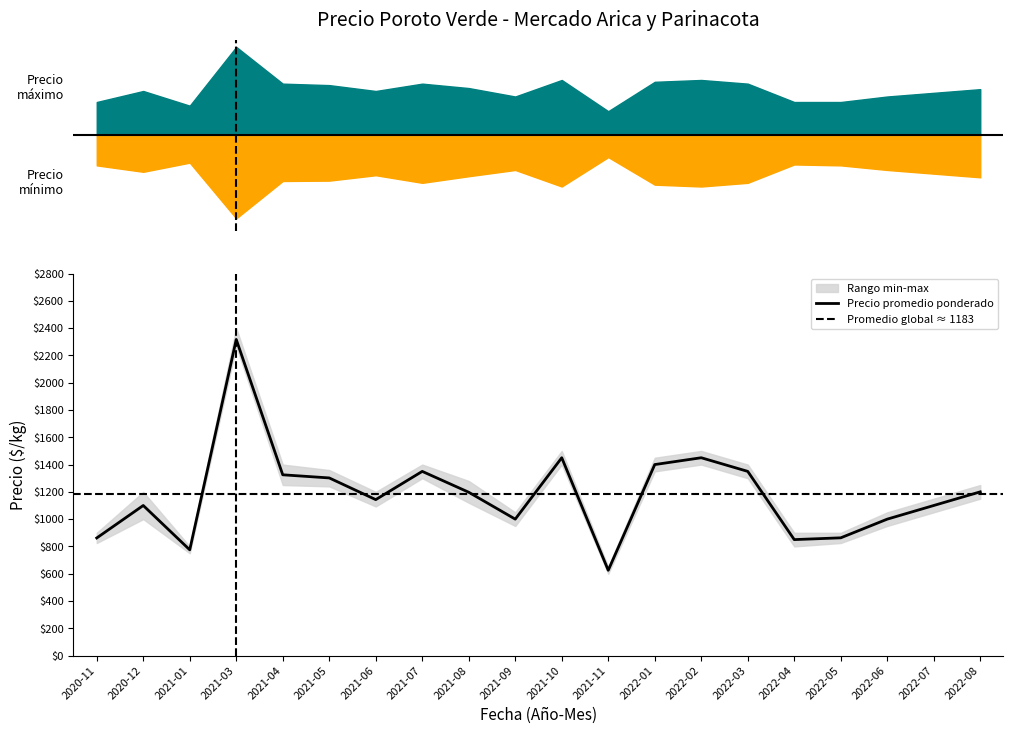

The value of Precio promedio ponderado at 2021-01 is 352. True or false?

False